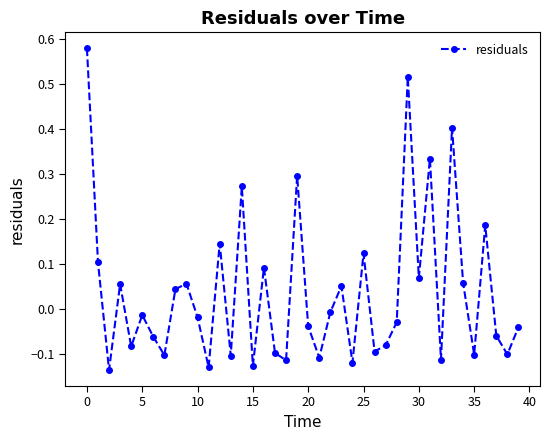

What is the difference between the maximum and minimum values?

0.7